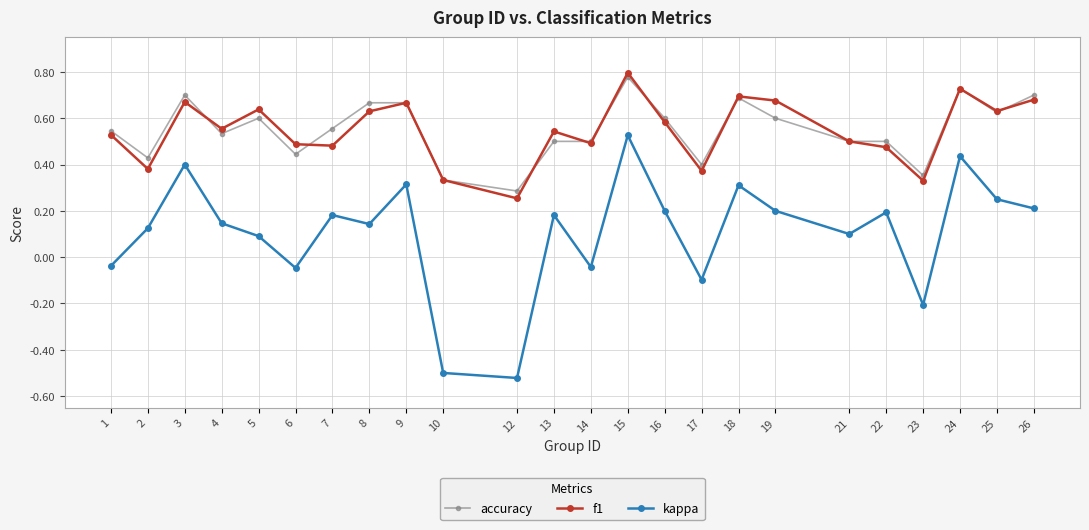

What is the sum of all kappa values?

2.6